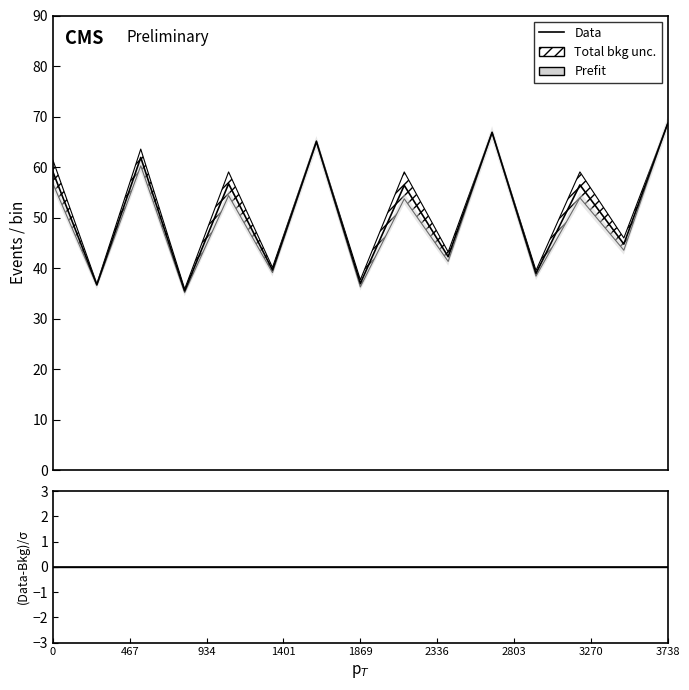

How many interior local valleys does the Data series have?

7